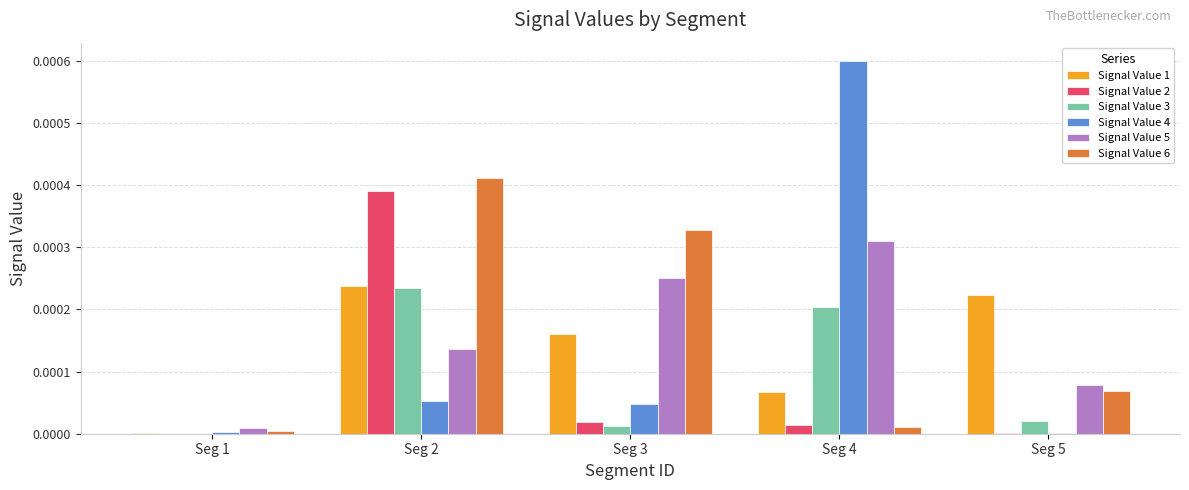

The value of Signal Value 5 at Seg 3 is 0.0. True or false?

True